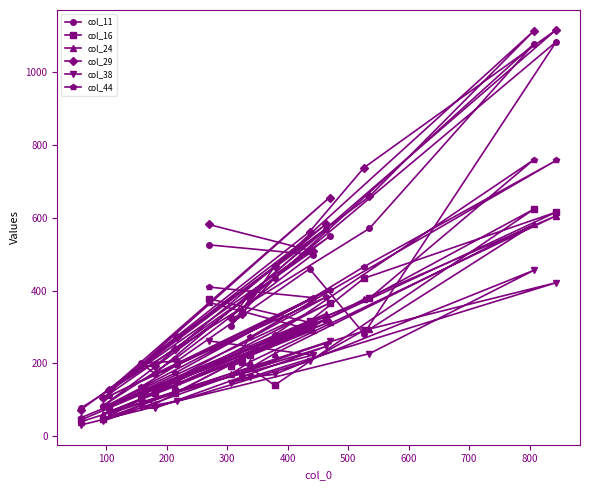

What is the maximum value shown in the chart?

1117